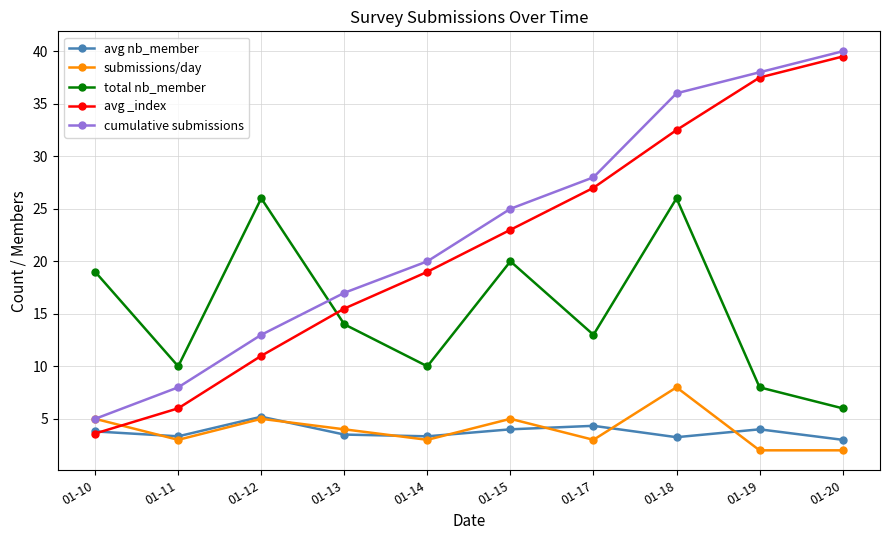

At which category is the sum across all series the highest?

01-18